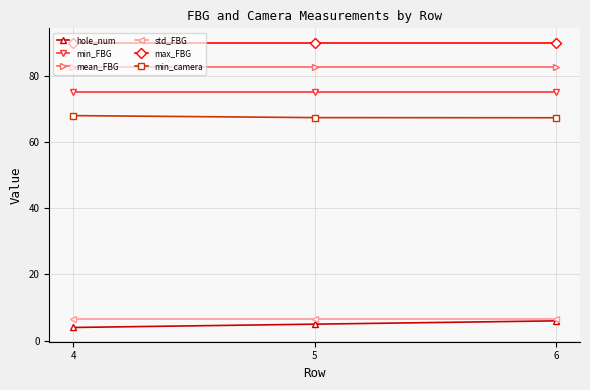

What is the difference between the maximum and minimum values in the hole_num series?

2.0